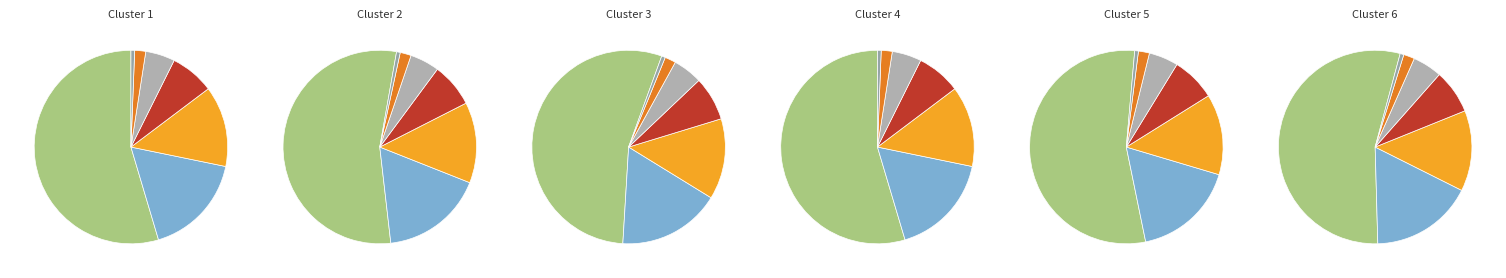

To the nearest percent, what percentage of the pie is Maurício de Sousa?

55%